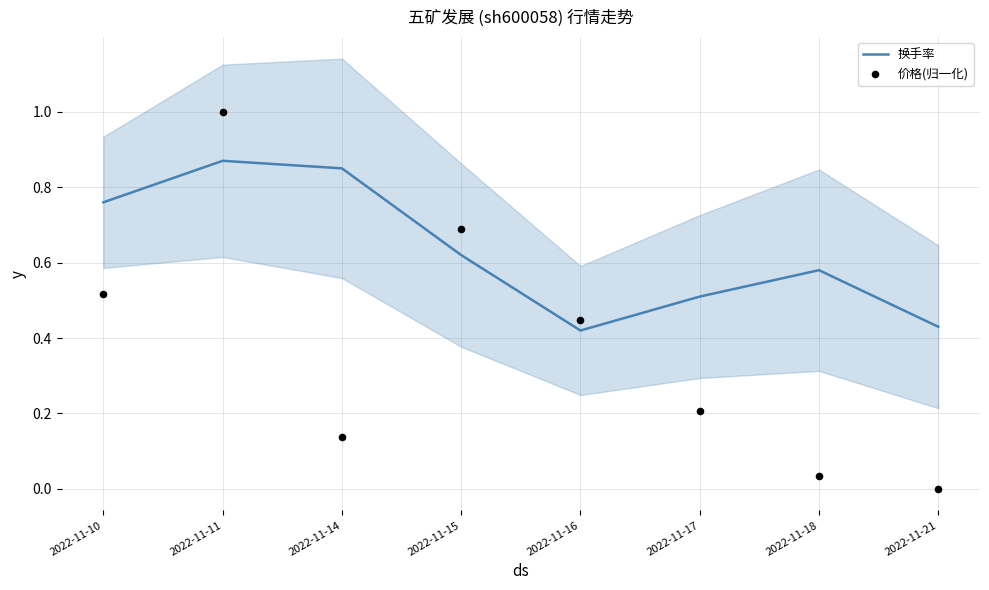

Which series has the largest total across all categories?

换手率